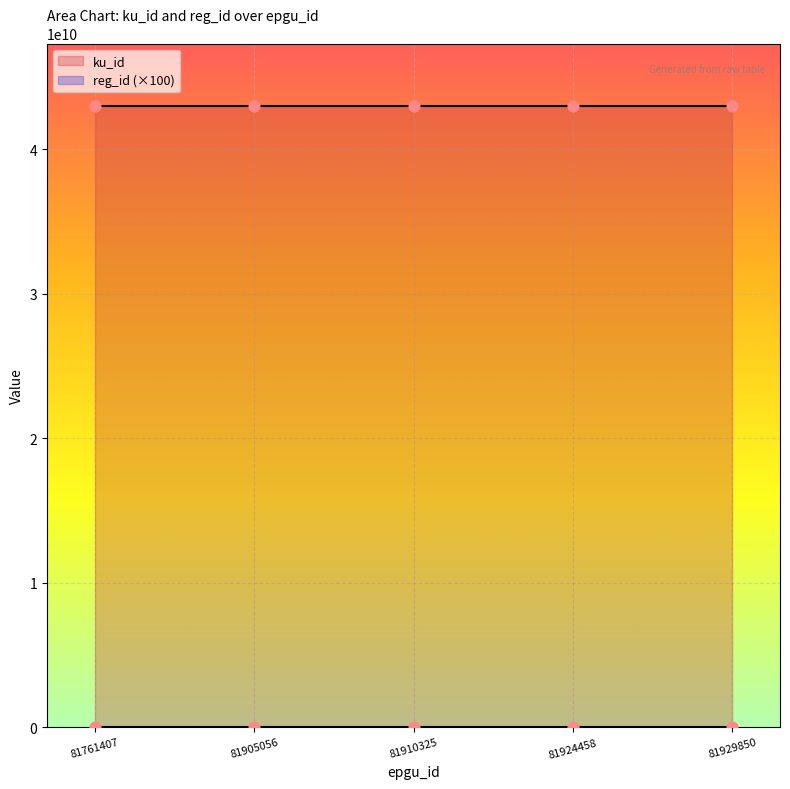

Which series has the largest total across all categories?

ku_id